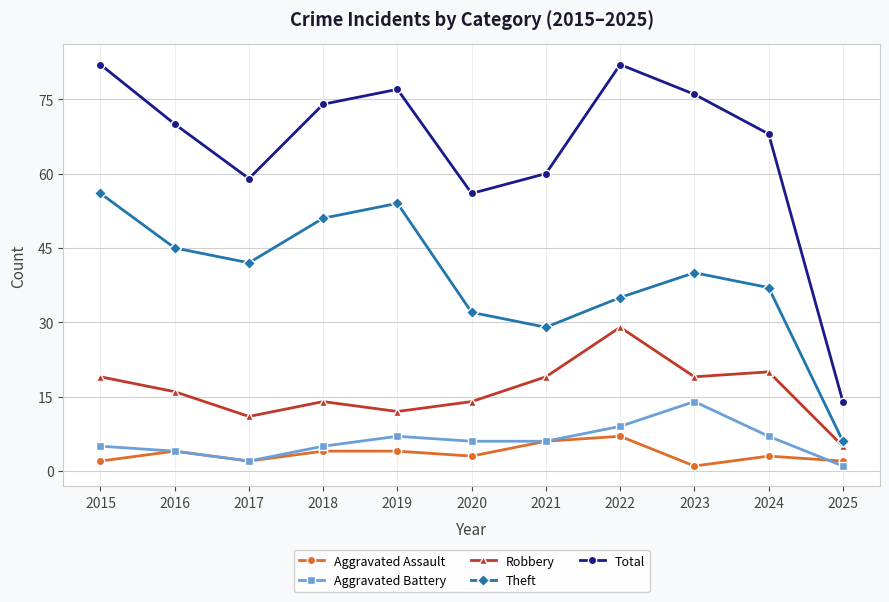

What is the sum of all Robbery values?

178